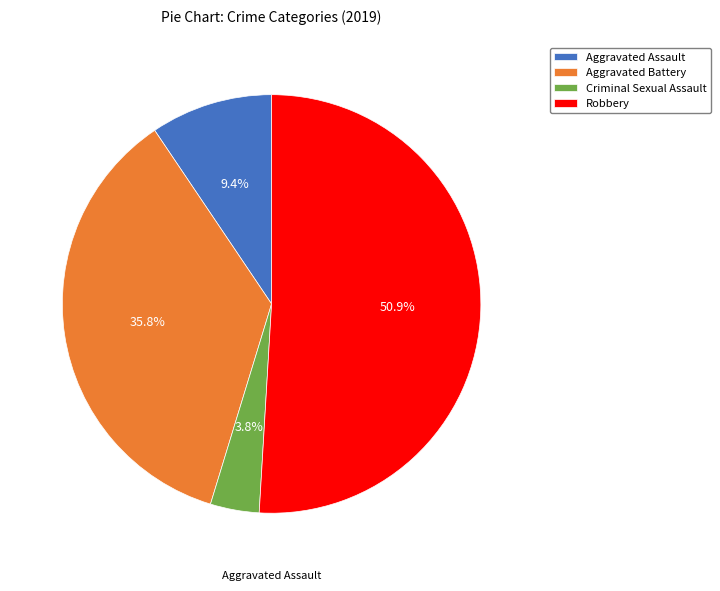

Count the number of slices in the pie.

4